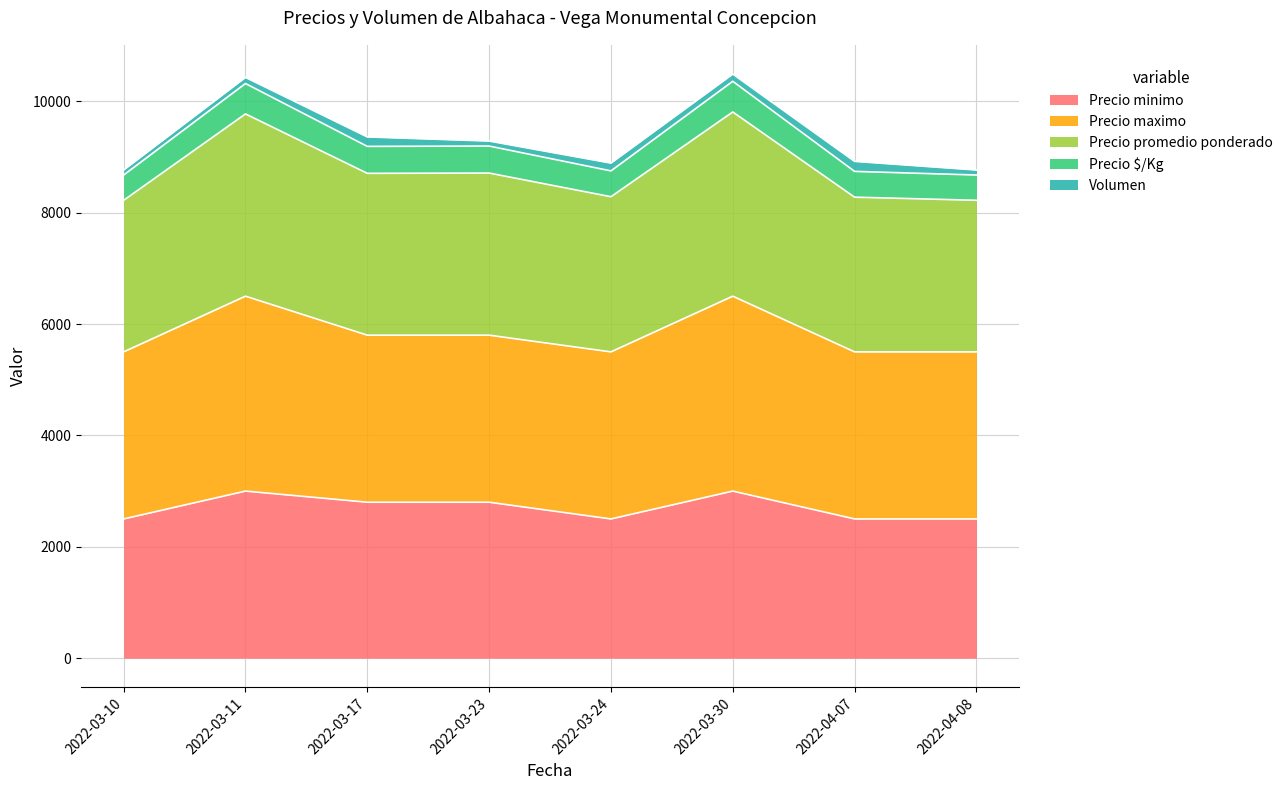

What is the highest value of the Precio minimo series?

3000